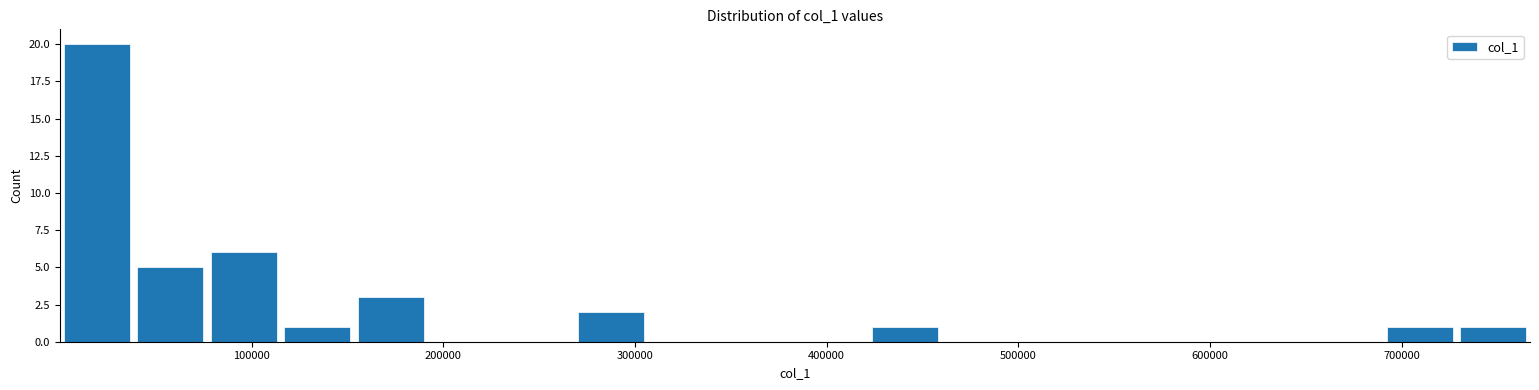

Around what value on the x-axis is the tallest bar? Give the approximate position of its centre, as read against the axis.

20000